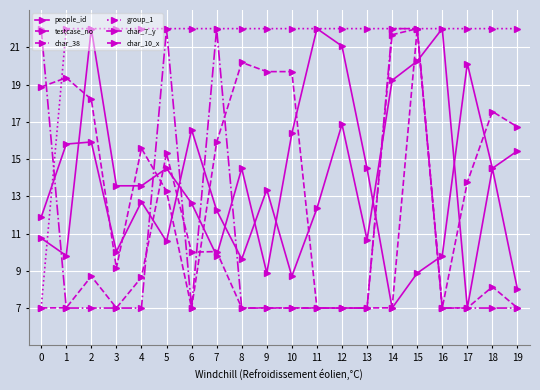

How many data points does each series have?

20